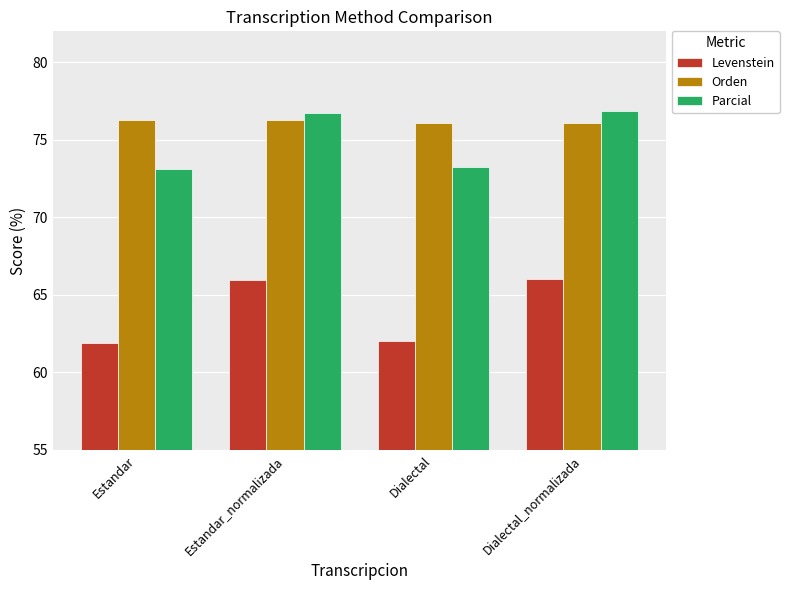

Reading left to right, transcribe all the data shown in this chart.

Levenstein: 61.9	66.0	62.0	66.0
Orden: 76.3	76.3	76.1	76.1
Parcial: 73.1	76.7	73.3	76.9